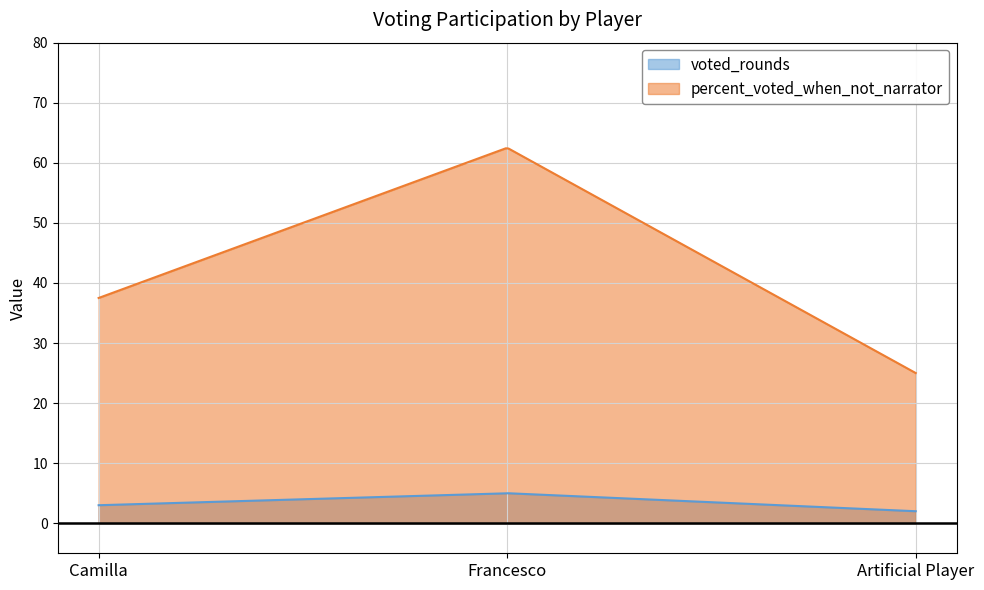

Rank the series at Francesco from highest to lowest value.

percent_voted_when_not_narrator, voted_rounds